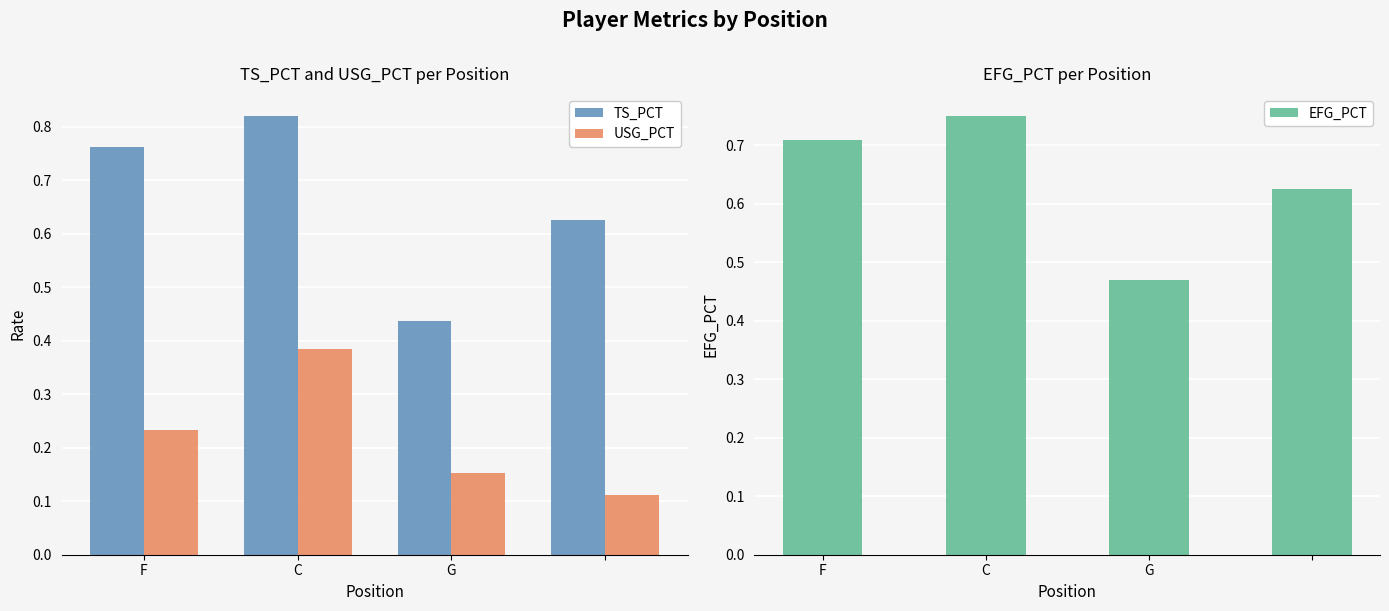

Which series has the widest spread of values?

TS_PCT